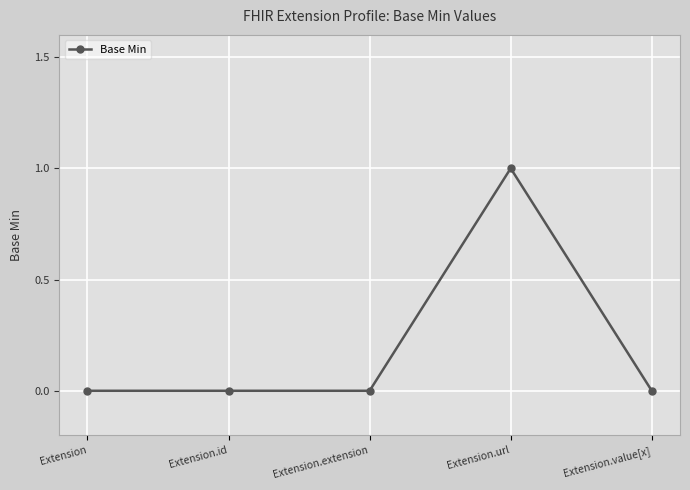

How many lines are shown in the chart?

1